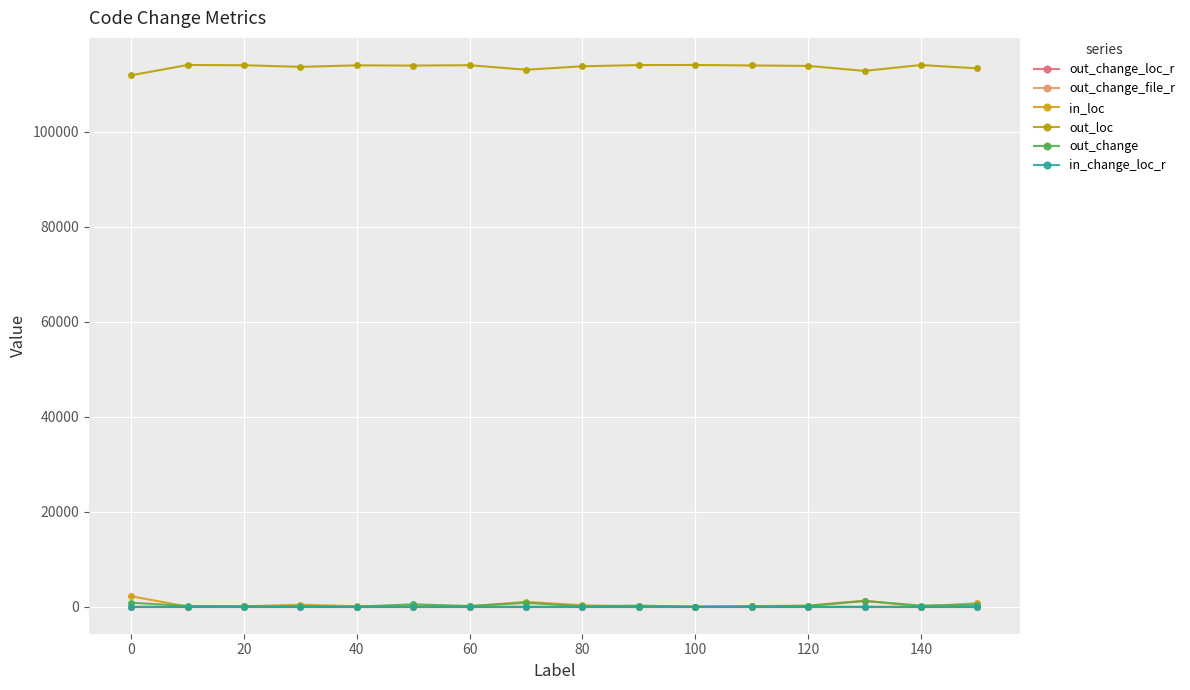

How many values in the in_change_loc_r series exceed 0?

8